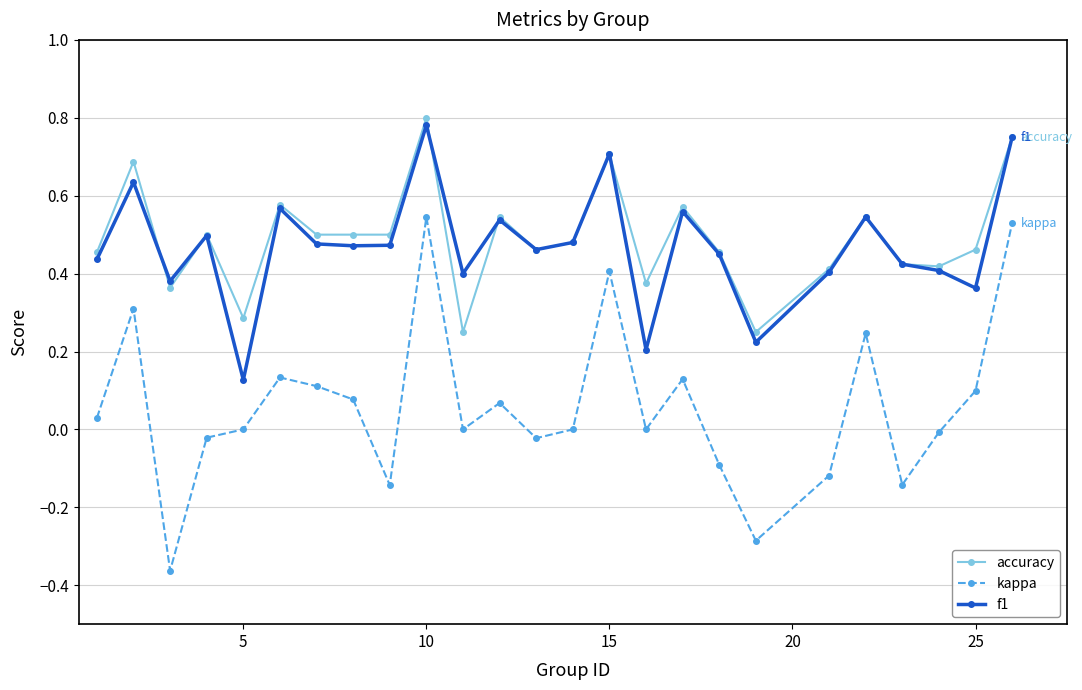

Which series has the widest spread of values?

kappa